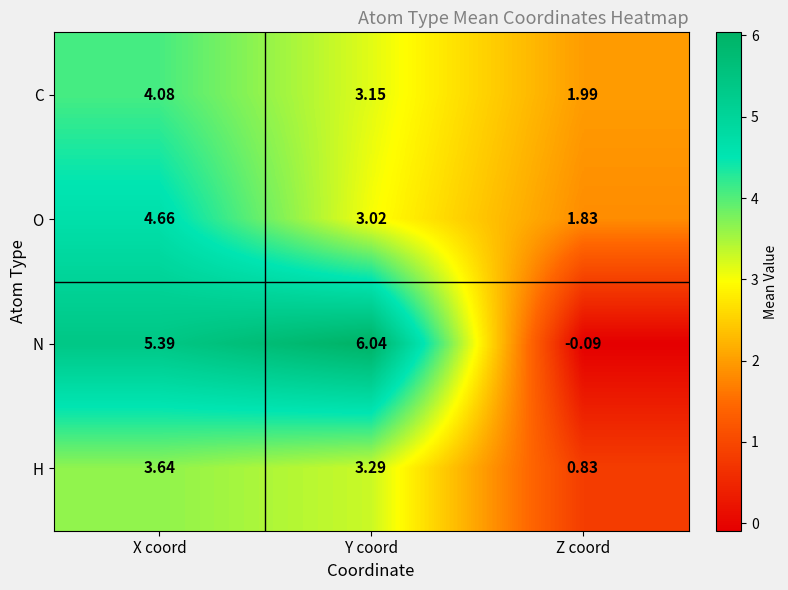

Rank the series by their maximum value, from lowest to highest.

H, C, O, N